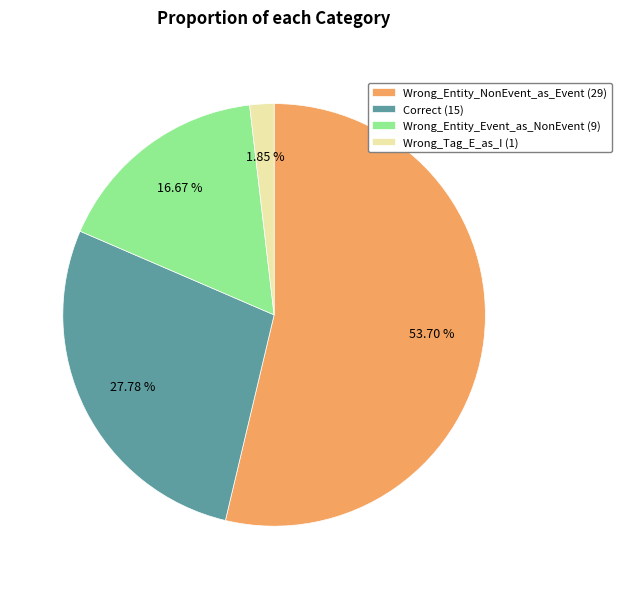

Is Wrong_Tag_E_as_I (1) the majority of the pie?

No